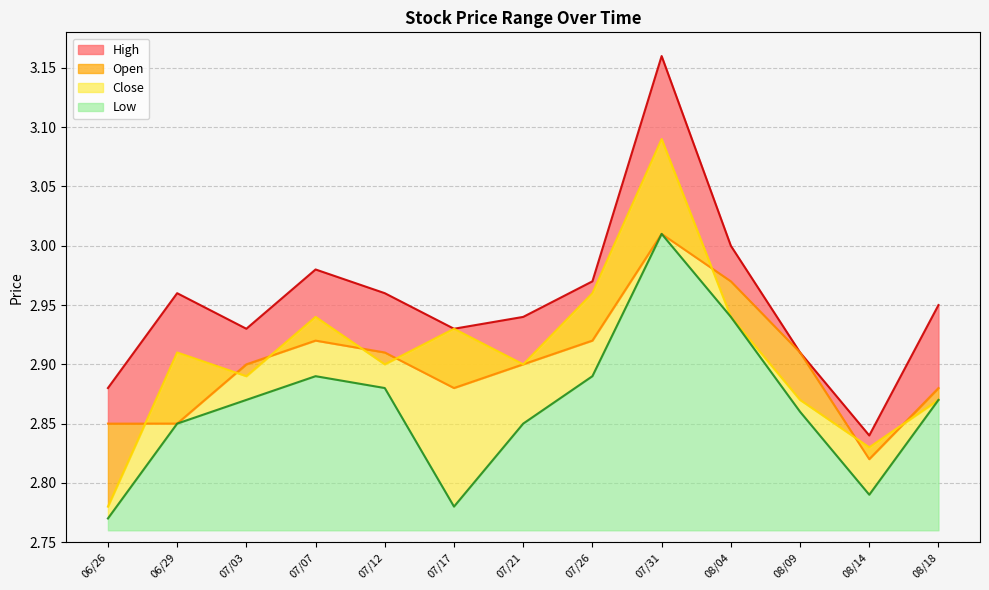

The min series shows 0.8 at 06/29. True or false?

False